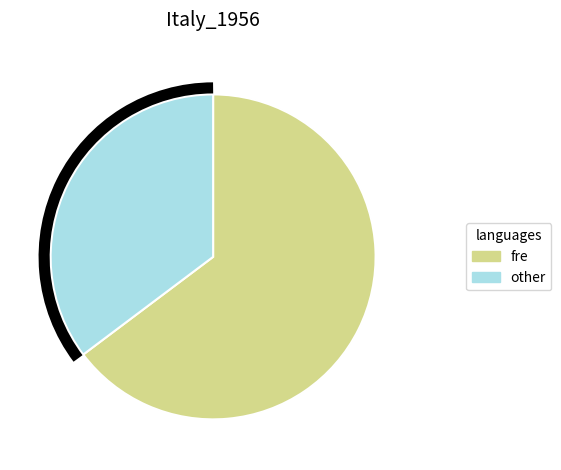

Is there a majority slice in this chart?

Yes